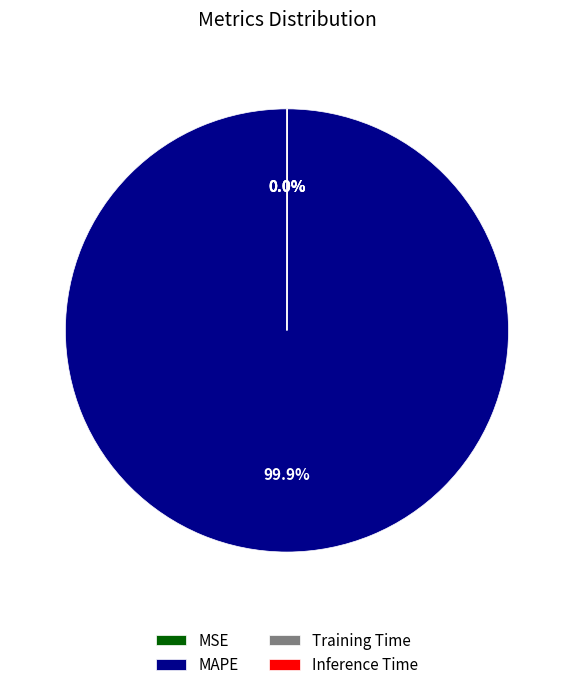

Is there a majority slice in this chart?

Yes